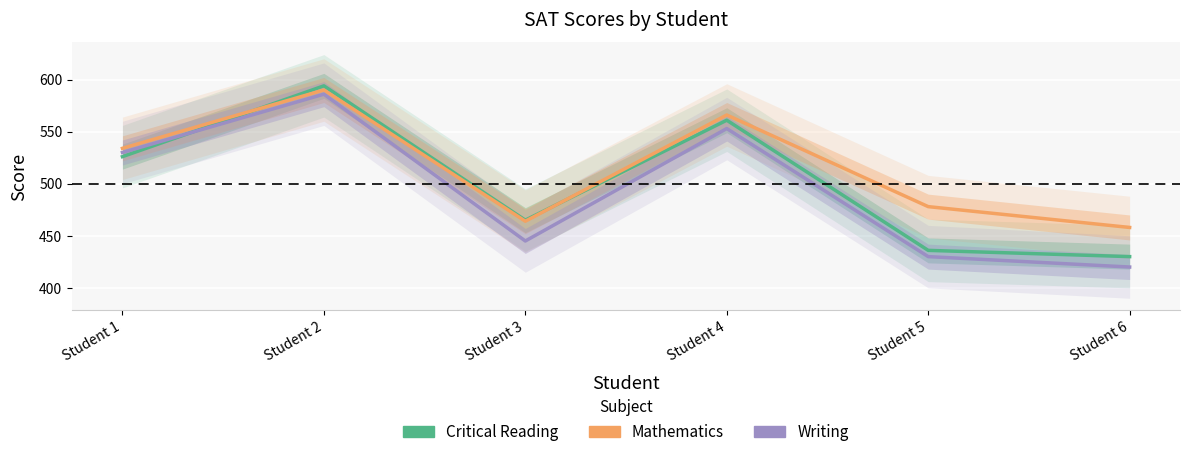

What is the total value across all series at Student 1?

1590